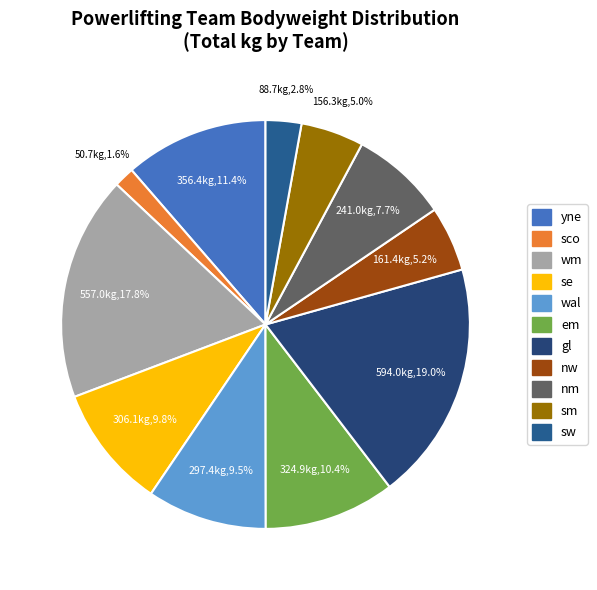

To the nearest percent, what percentage of the pie is em?

10%